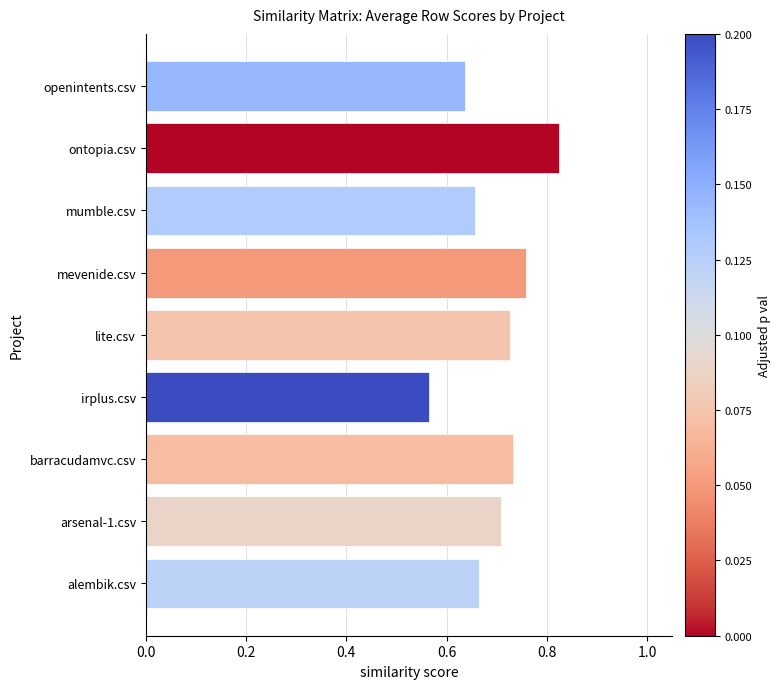

Count the number of data series in this chart.

1